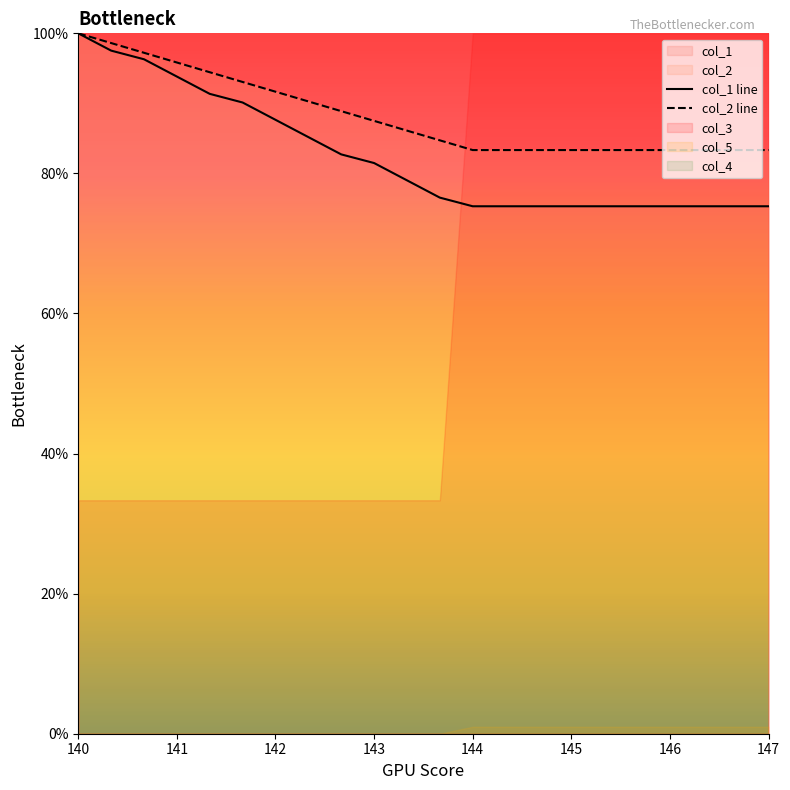

What is the maximum value for col_2 line?

100.0